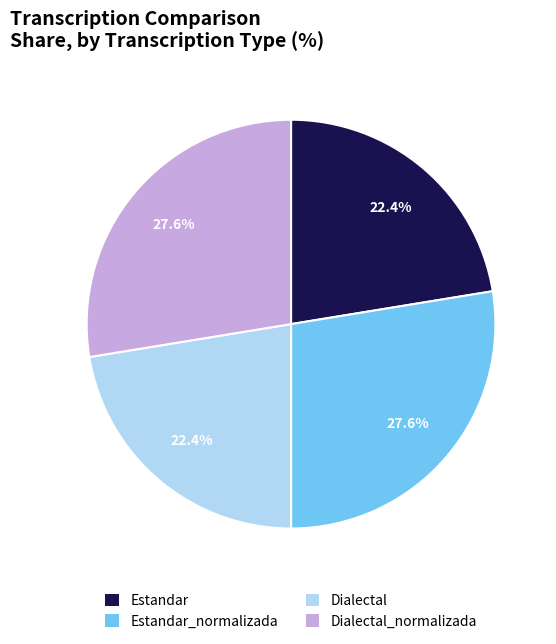

Is there a majority slice in this chart?

No